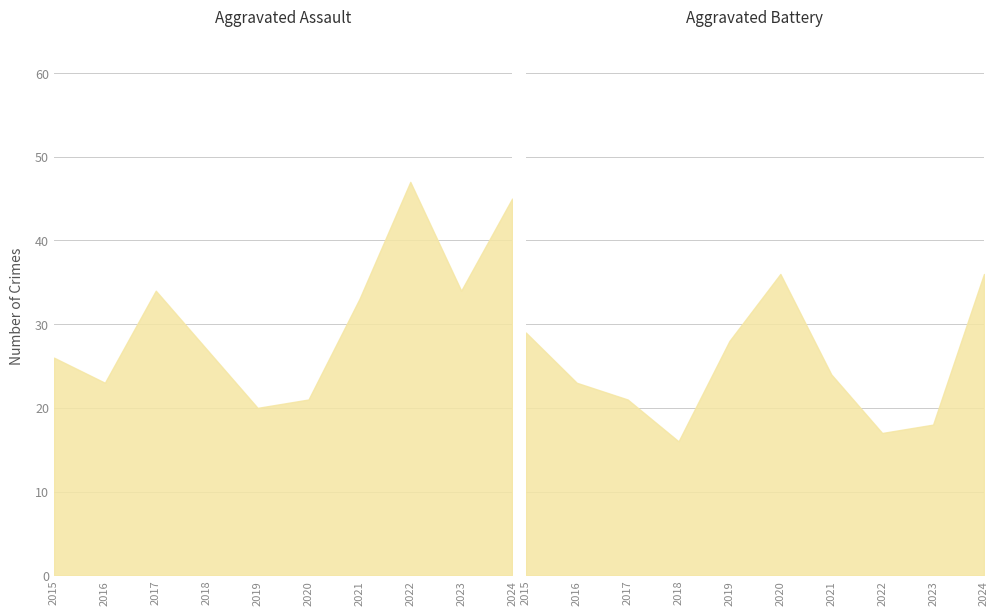

What value does the Aggravated Assault series have at 2023, to the nearest 10?

30